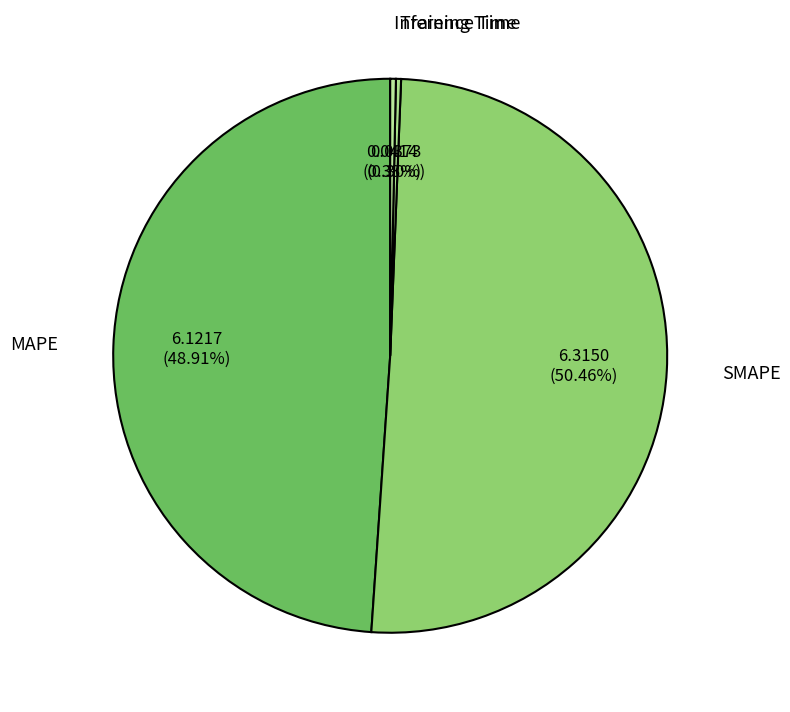

What is the largest slice in the pie chart?

SMAPE